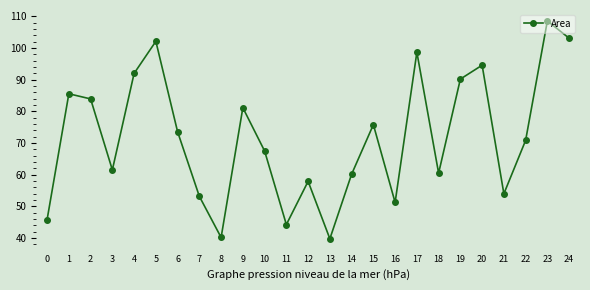

Which has a higher value, 2 or 11?

2